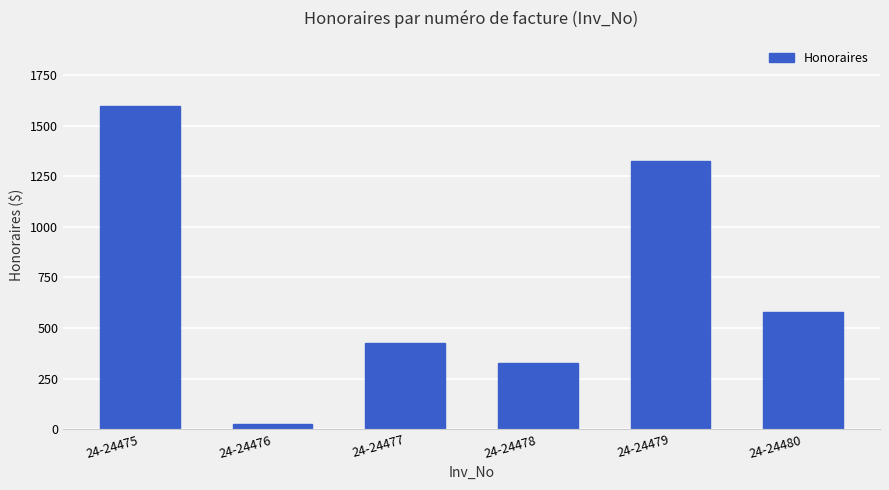

Reading left to right, list all the values displayed in this chart.

24-24475=1600.0	24-24476=25.0	24-24477=425.0	24-24478=325.0	24-24479=1325.0	24-24480=577.5